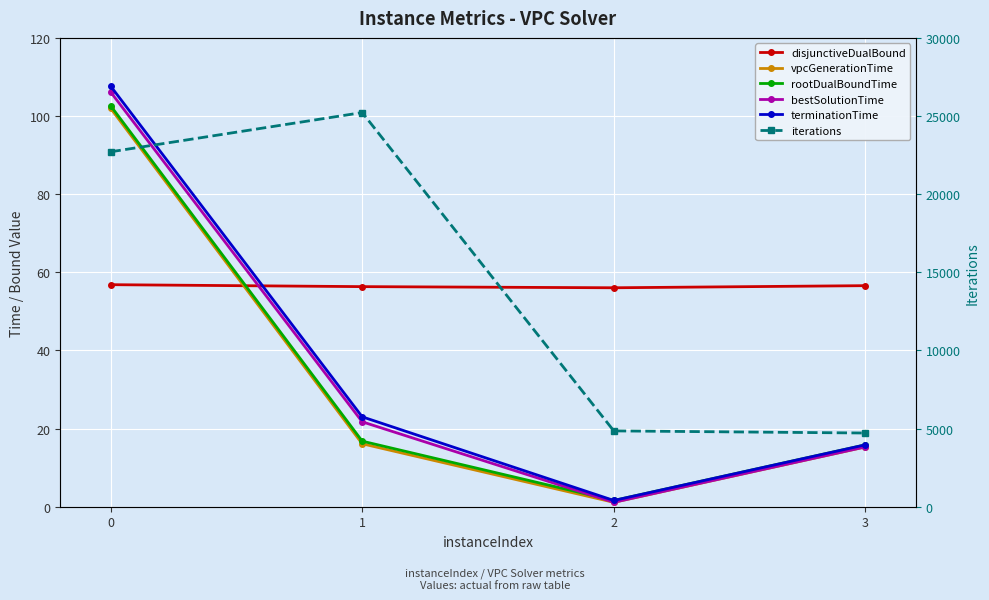

Does the chart display data point markers on the line(s)?

Yes